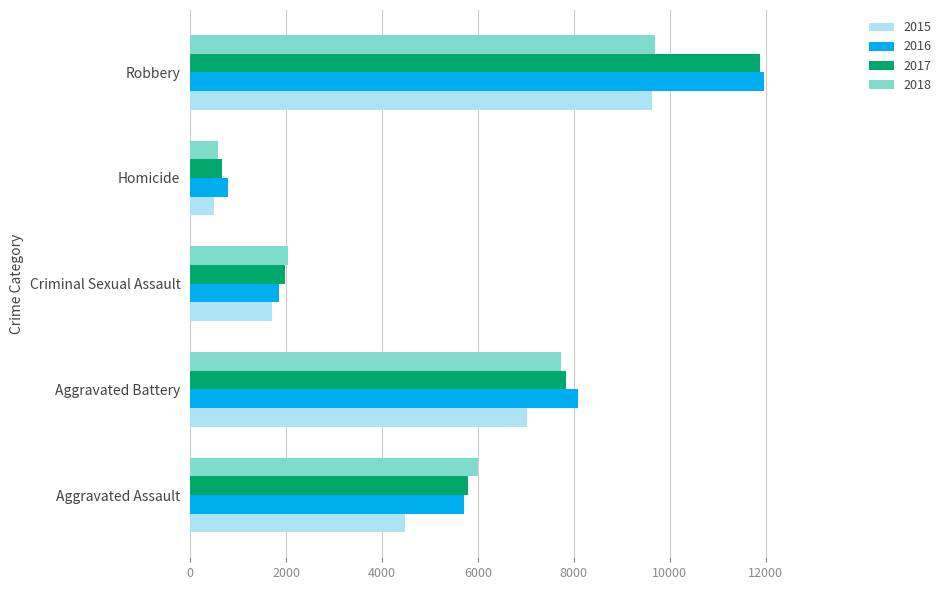

Is it true that 2016 equals 1332 at Homicide?

False